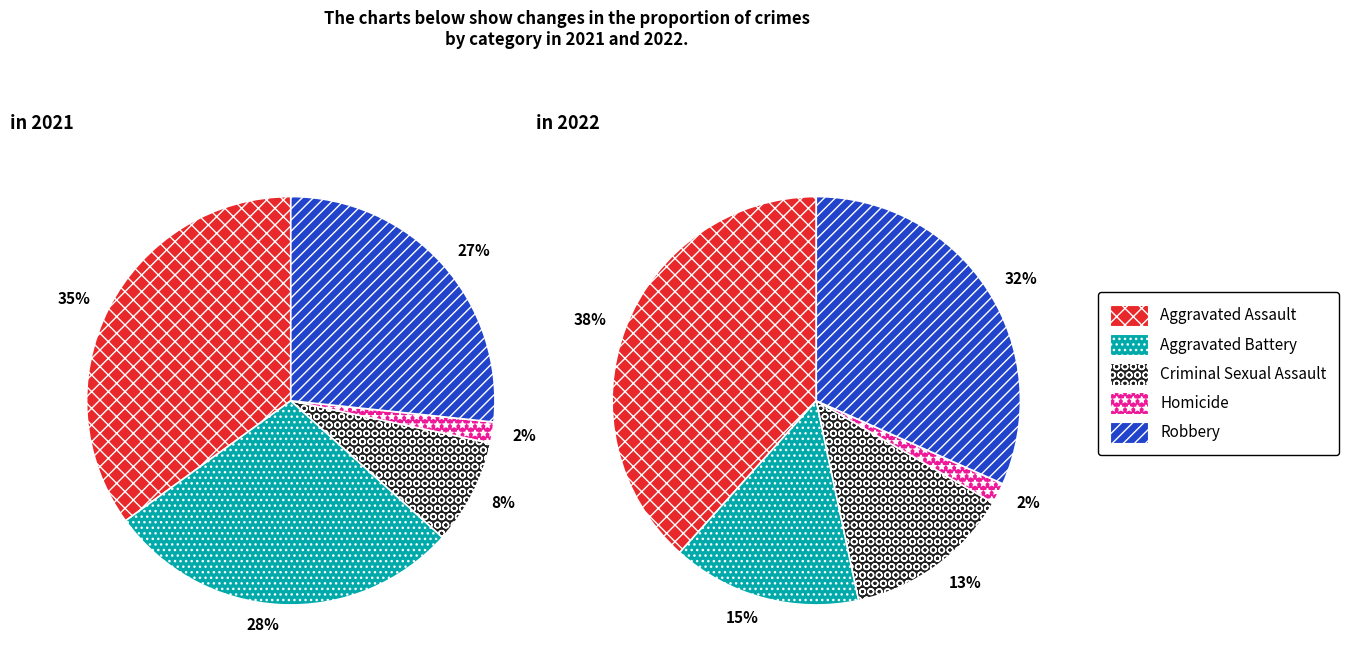

How many slices are in this pie chart?

5